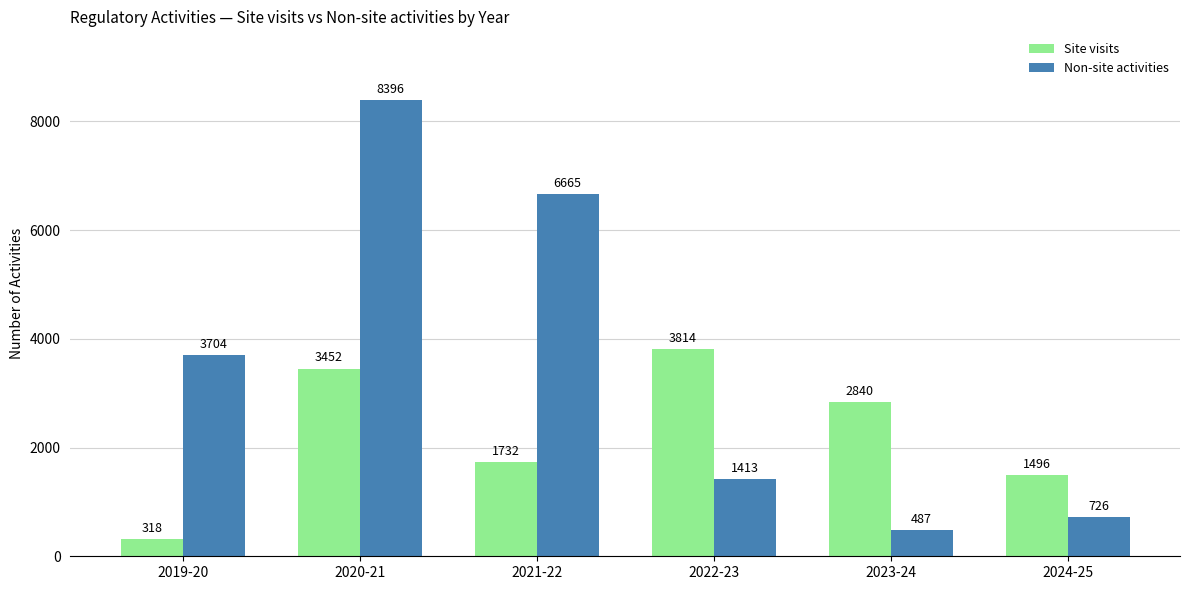

Is the value of Site visits at 2021-22 greater than the value of Non-site activities at 2023-24?

Yes